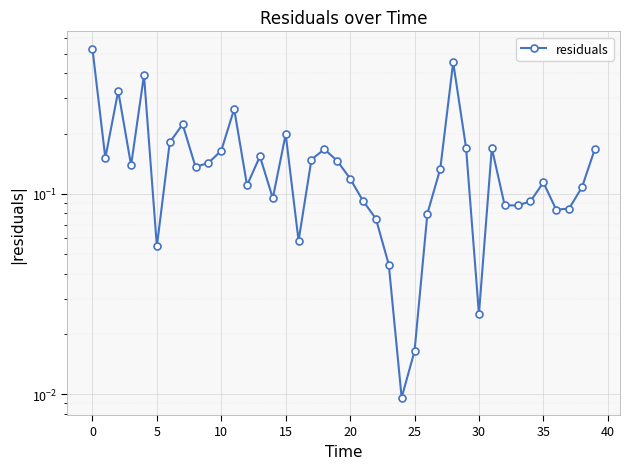

What is the maximum value shown in the chart?

0.5